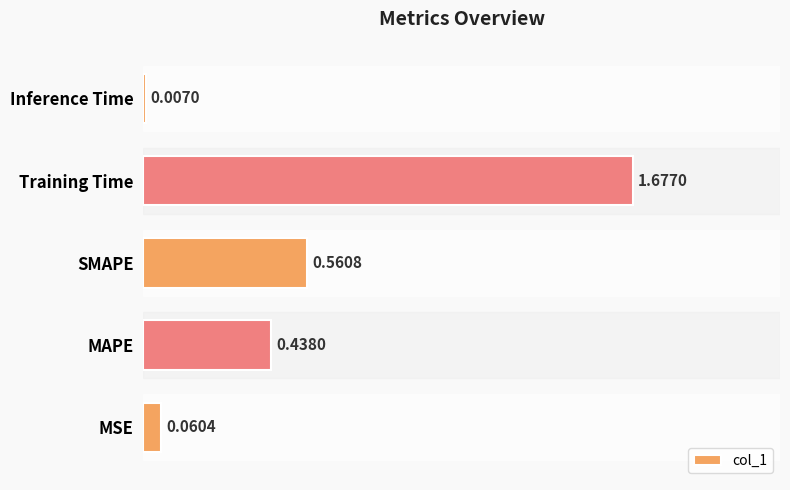

Which category has the lowest value across all series?

Inference Time